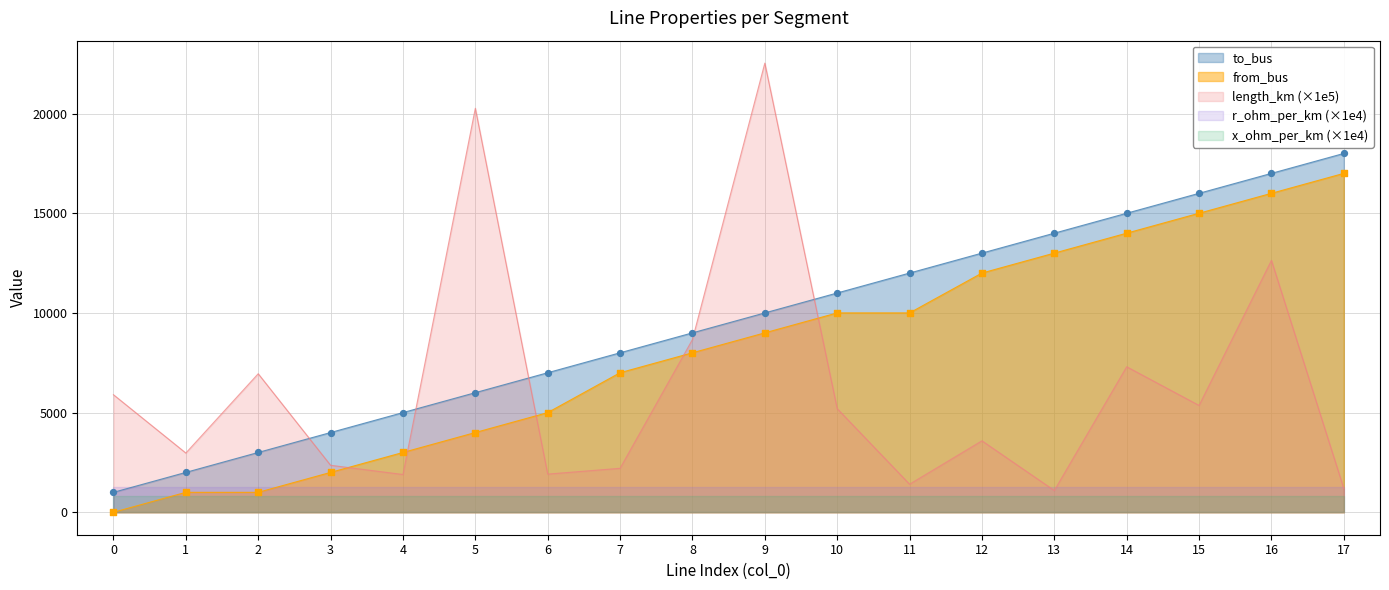

Which series has the largest total across all categories?

to_bus